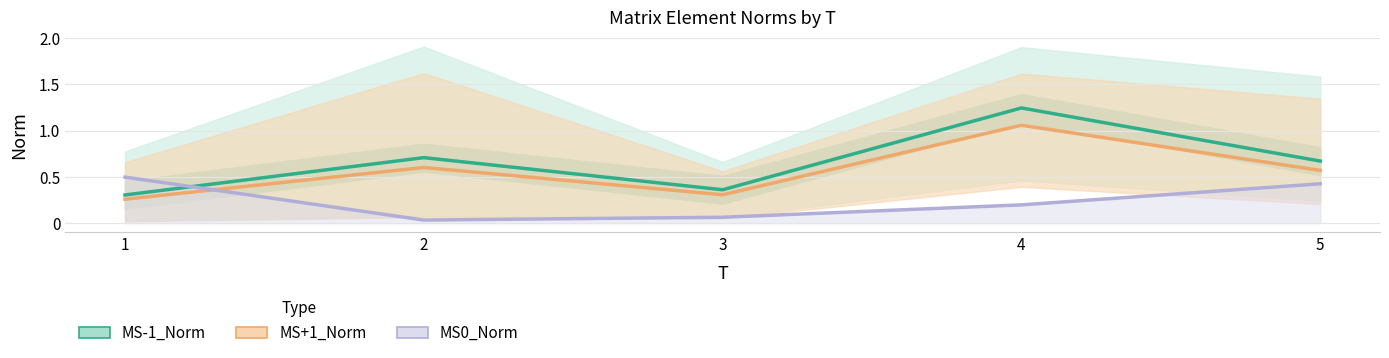

Does the chart have visible grid lines?

Yes